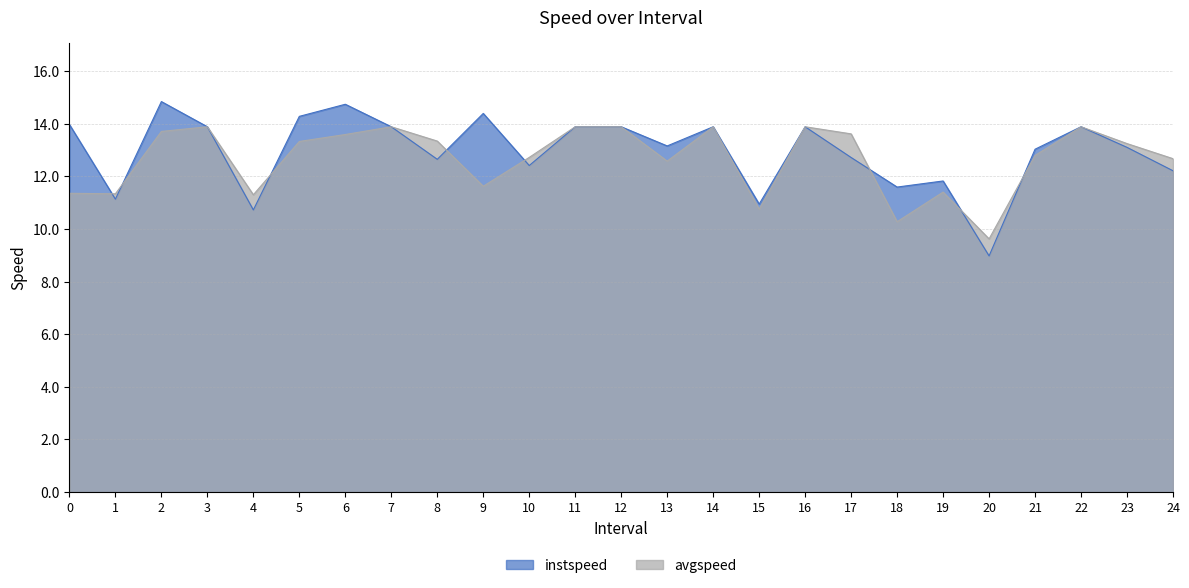

At which label is avgspeed closest to 11?

15.0